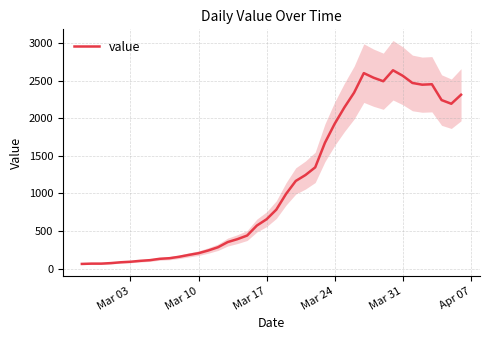

What is the difference between the second highest and second lowest values?

2537